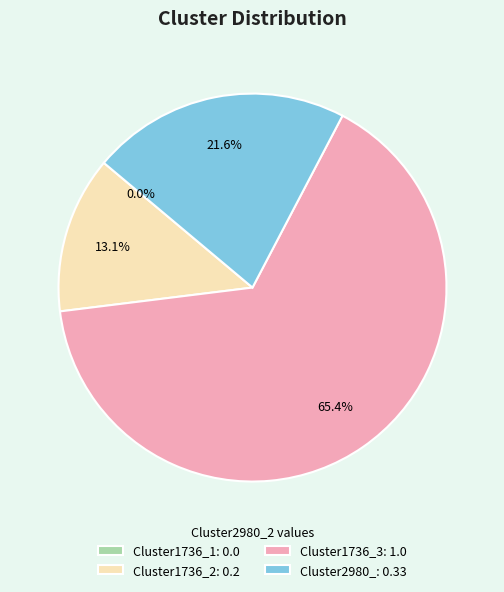

Which slice represents more than half of the pie?

Cluster1736_3